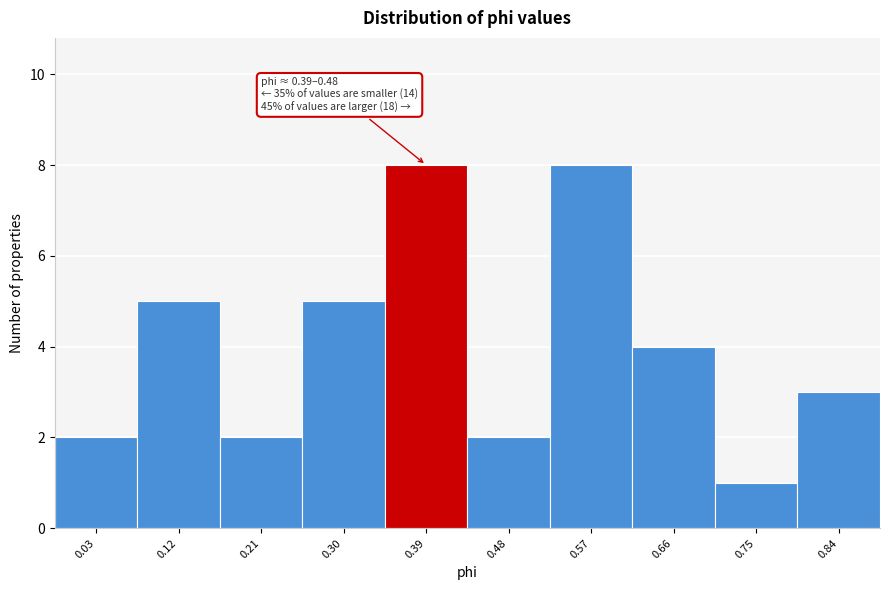

Reading left to right, list all the values displayed in this chart.

2	5	2	5	8	2	8	4	1	3